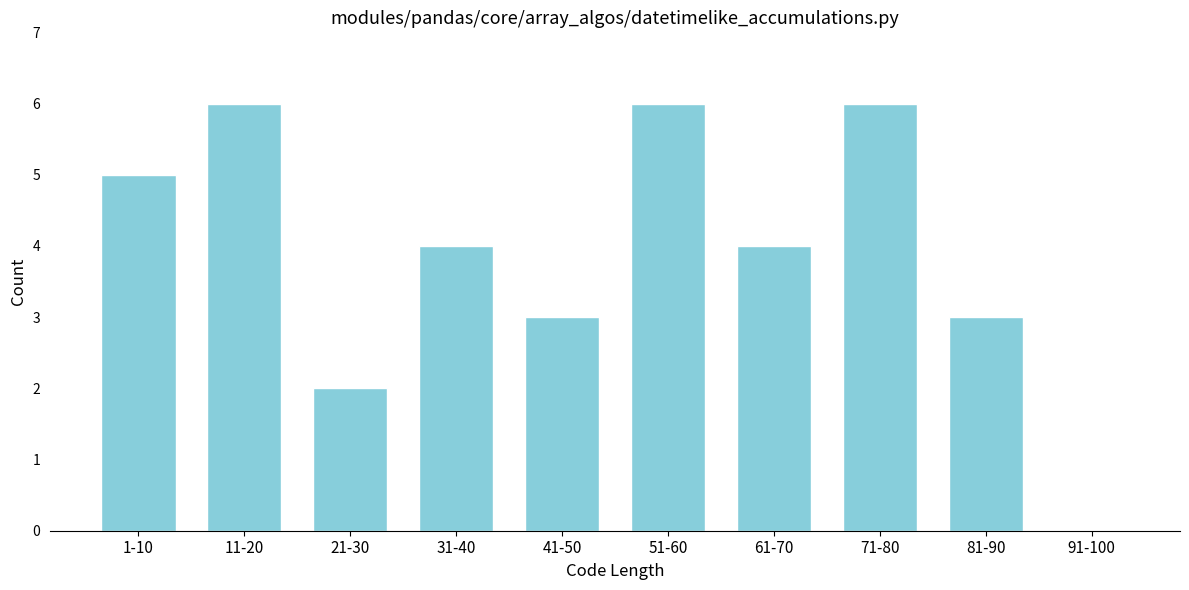

Reading left to right, extract all data points from this chart.

1-10=5	11-20=6	21-30=2	31-40=4	41-50=3	51-60=6	61-70=4	71-80=6	81-90=3	91-100=0